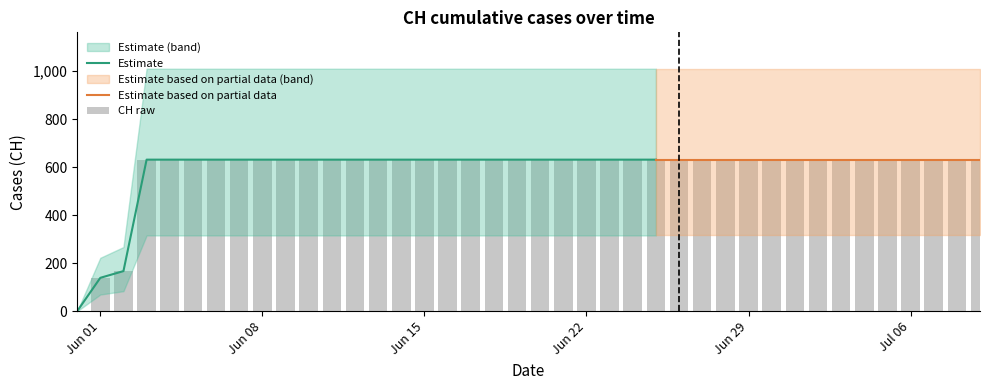

What is the average value?

591